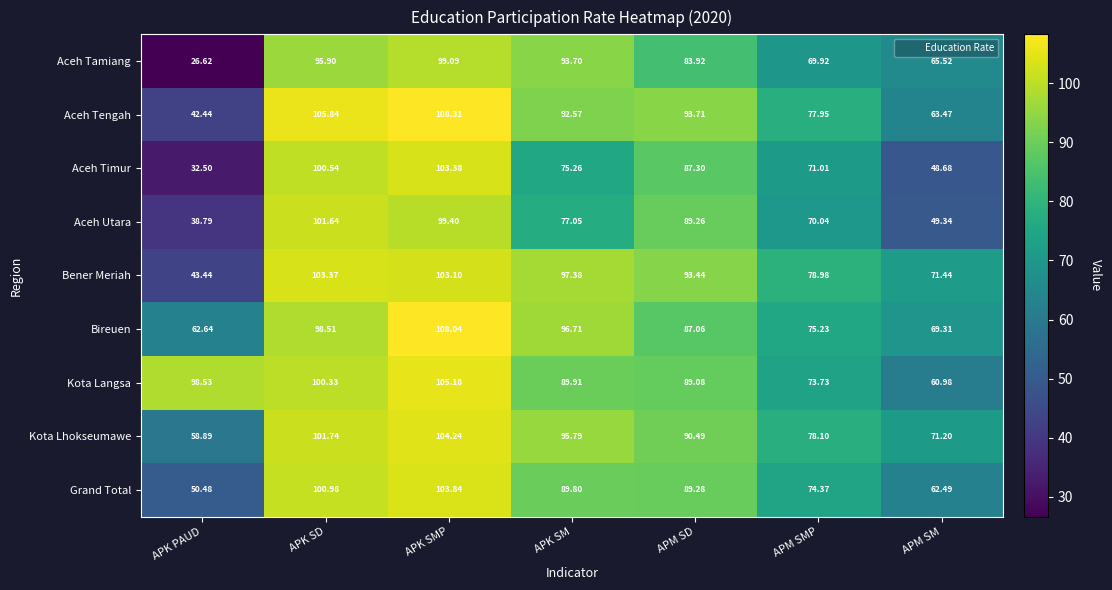

Rank the series at APM SM from highest to lowest value.

Bener Meriah, Kota Lhokseumawe, Bireuen, Aceh Tamiang, Aceh Tengah, Grand Total, Kota Langsa, Aceh Utara, Aceh Timur